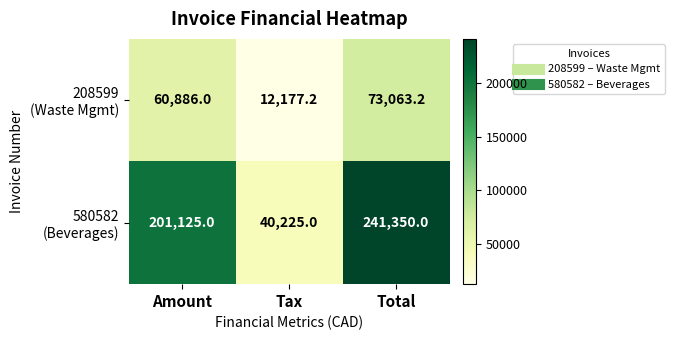

What is the total value across all series at Total?

314413.2